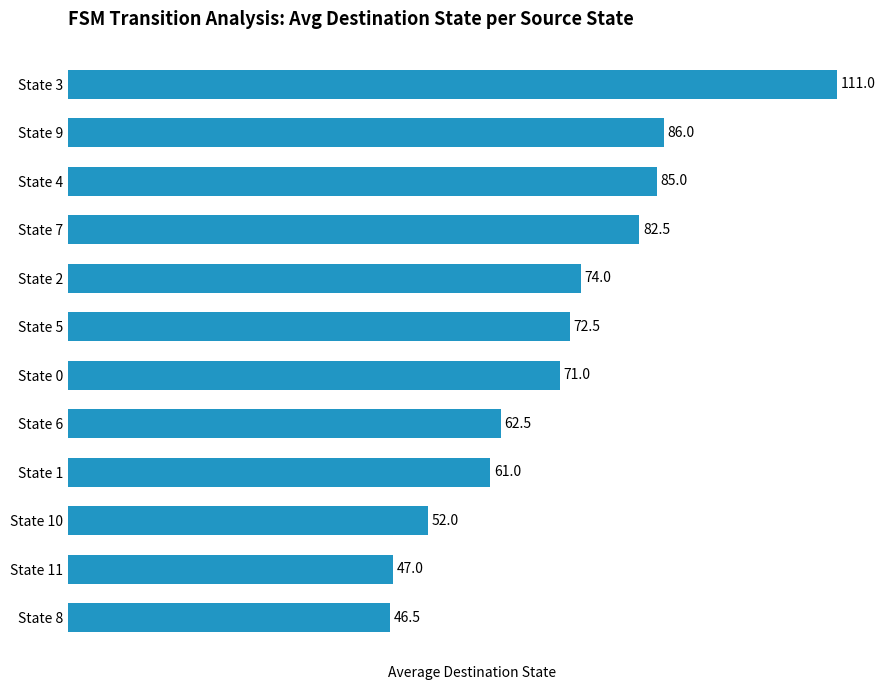

What is the average value?

70.9